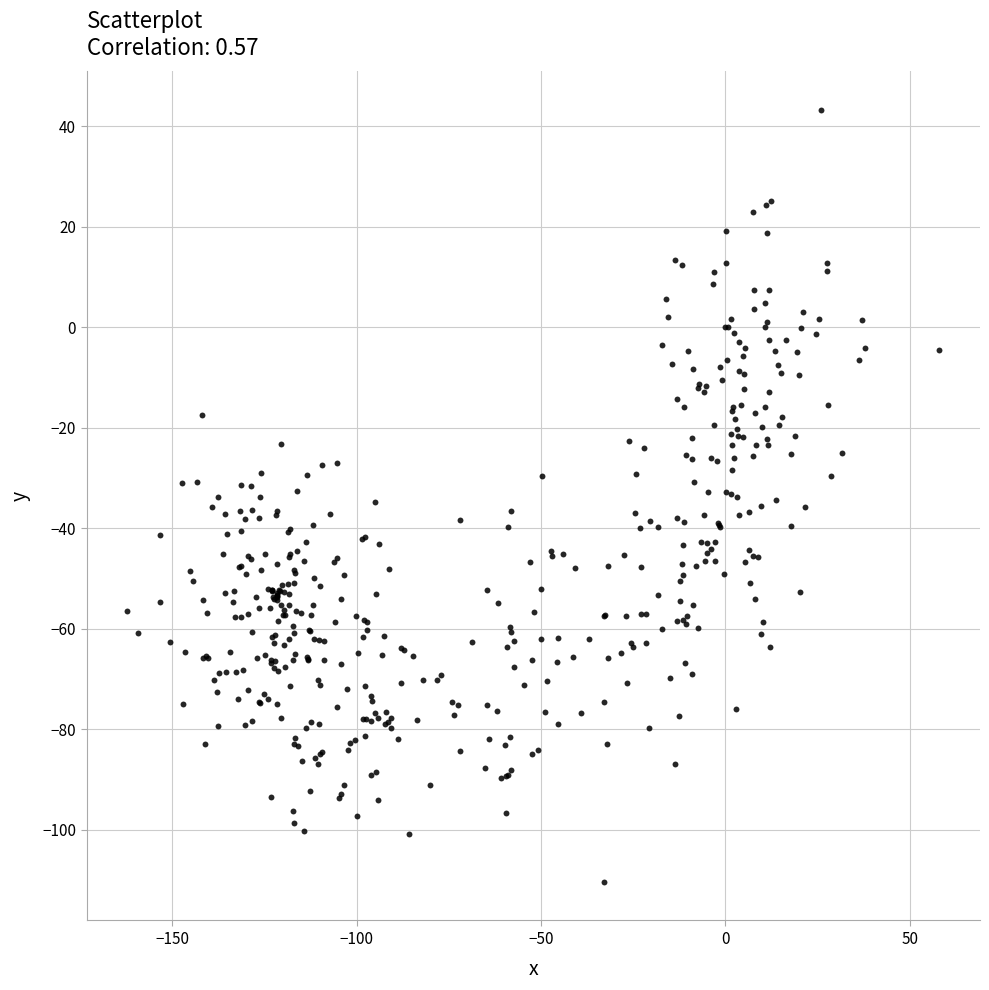

What is the range of X values (max minus min)?

220.2